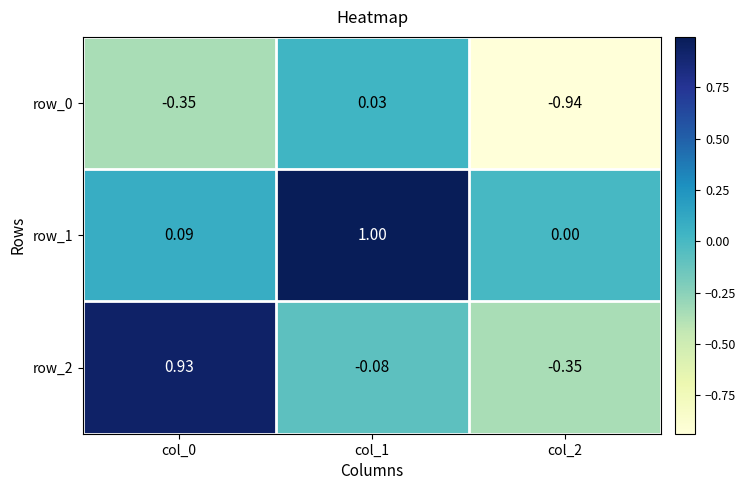

What is the difference between the row_0 values at col_2 and col_1?

1.0